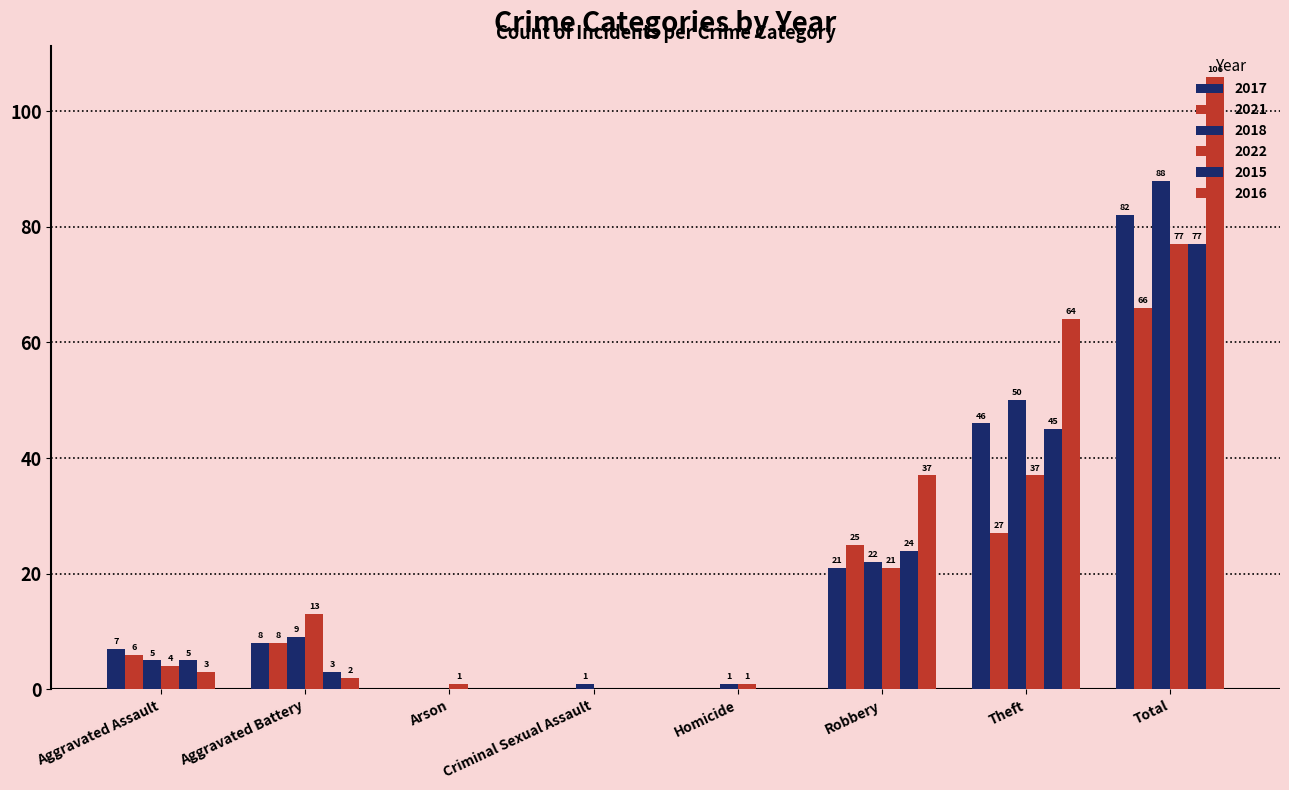

Are the bars horizontal?

No